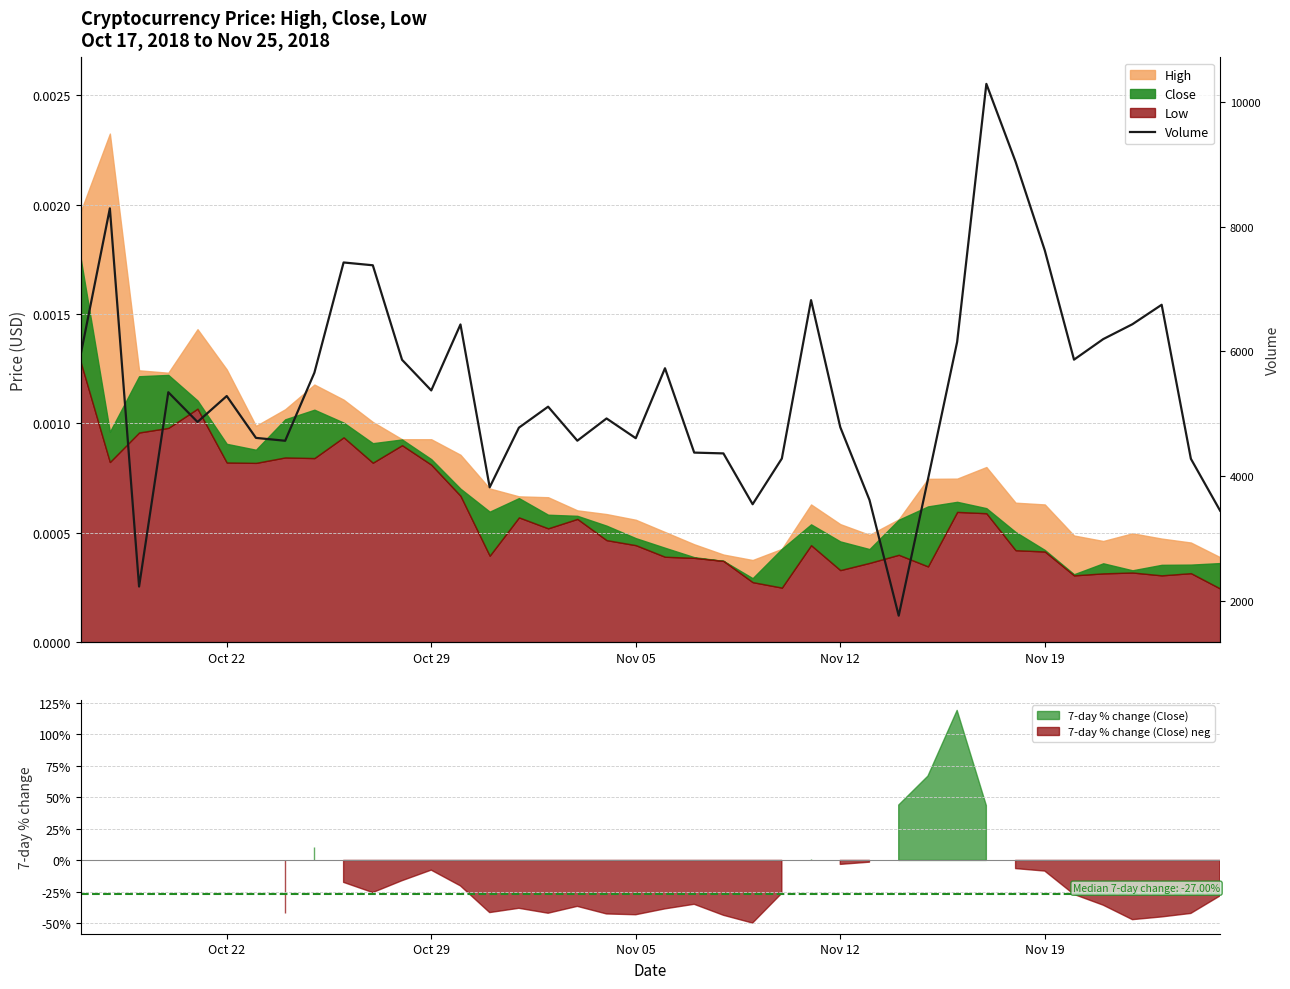

What is the difference between the maximum and minimum values?

8537